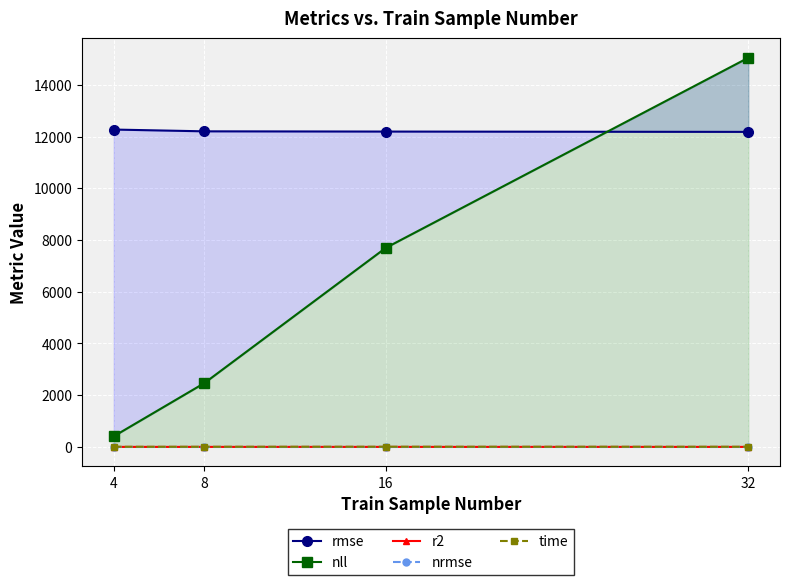

Is the value of rmse at 4 greater than the value of r2 at 8?

Yes